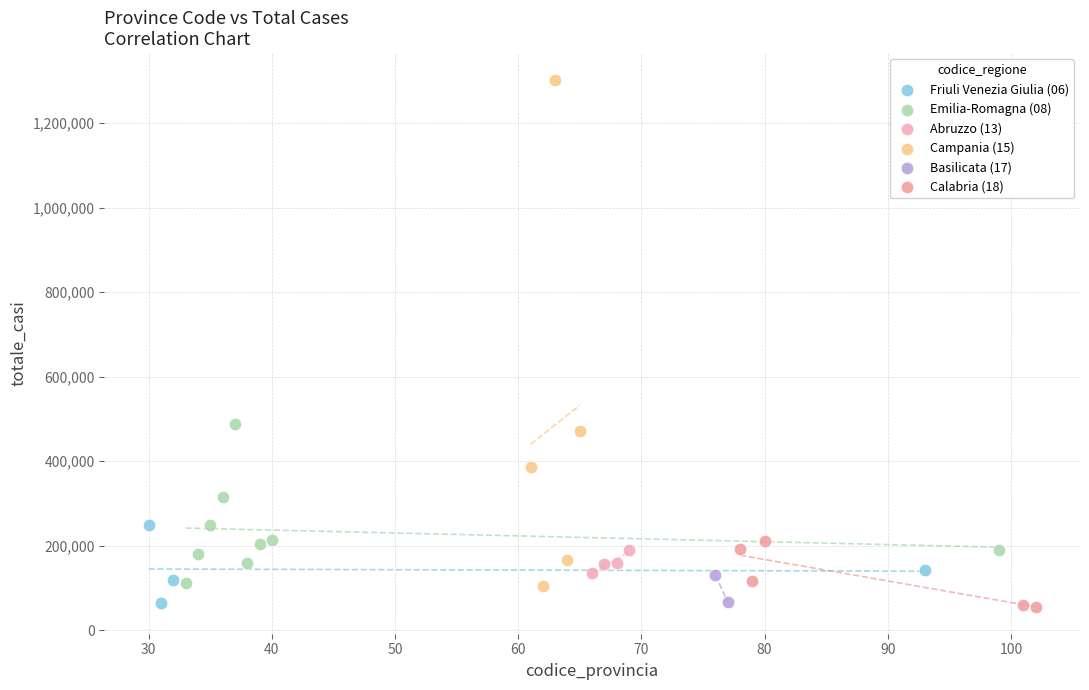

What are all the series names shown in the legend?

Friuli Venezia Giulia (06), Emilia-Romagna (08), Abruzzo (13), Campania (15), Basilicata (17), Calabria (18)